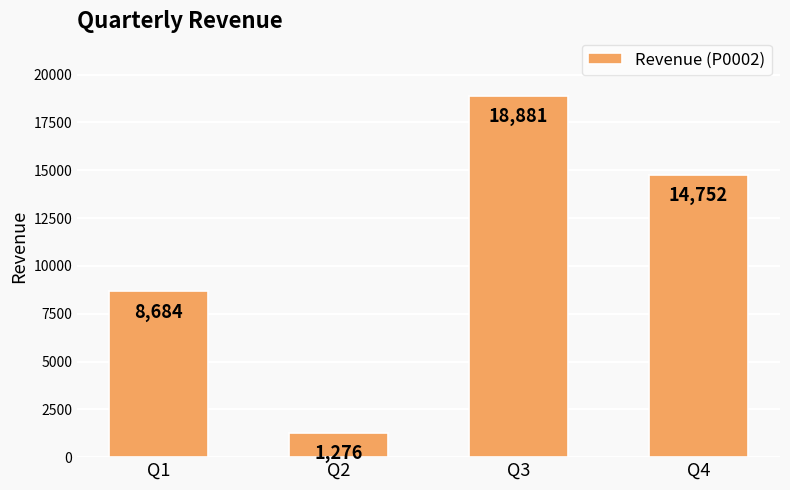

Between Q4 and Q2, which is larger?

Q4